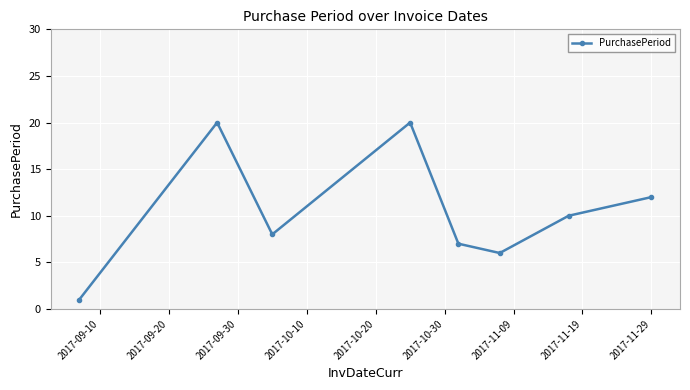

How many data points are less than 10?

4